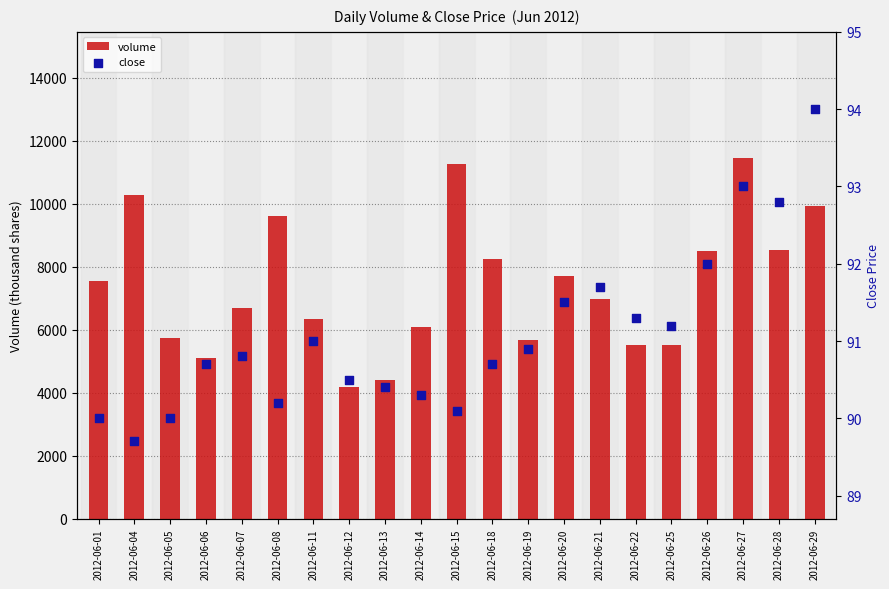

At how many categories does at least one series exceed 3573?

21